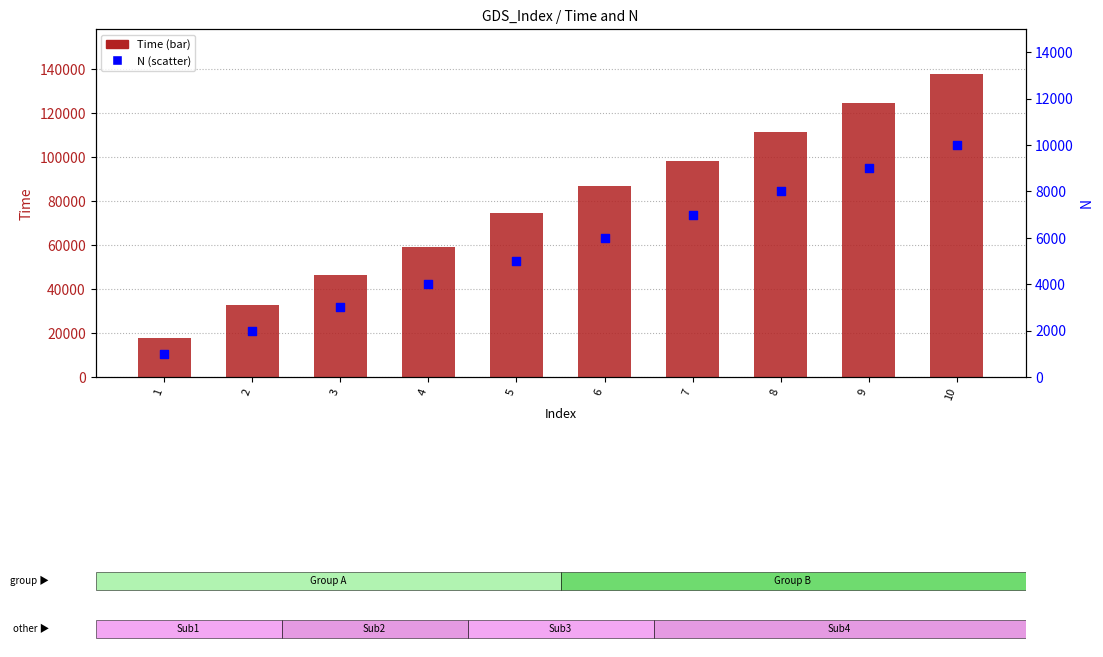

At which category is the sum across all series the highest?

10